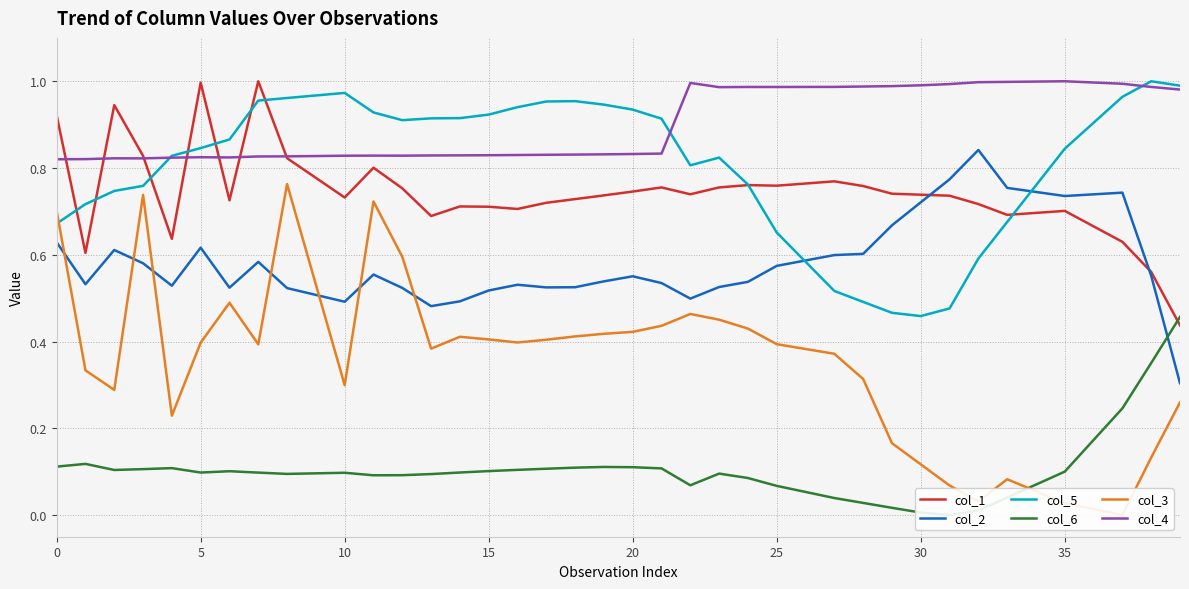

True or false: col_3 and col_1 cross at least once.

False